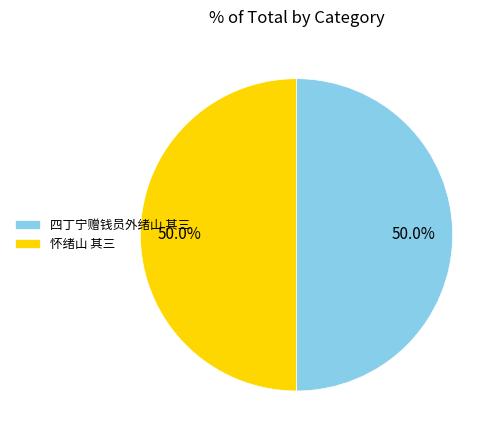

What percentage is NOT represented by 怀绪山 其三?

50.0%